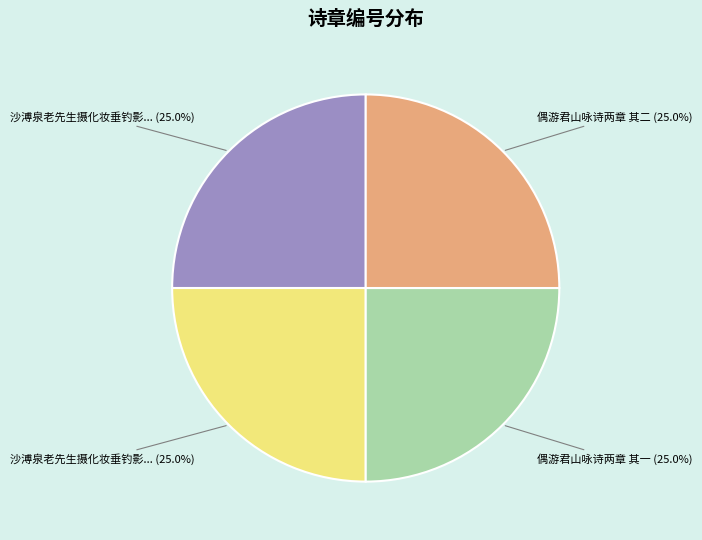

Is there a majority slice in this chart?

No